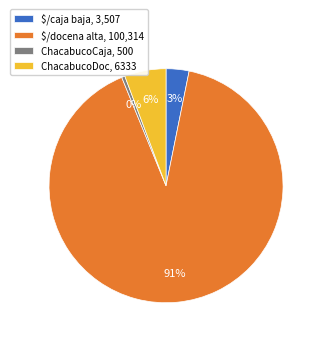

True or false: ChacabucoCaja, 500 accounts for 0% of the total.

True